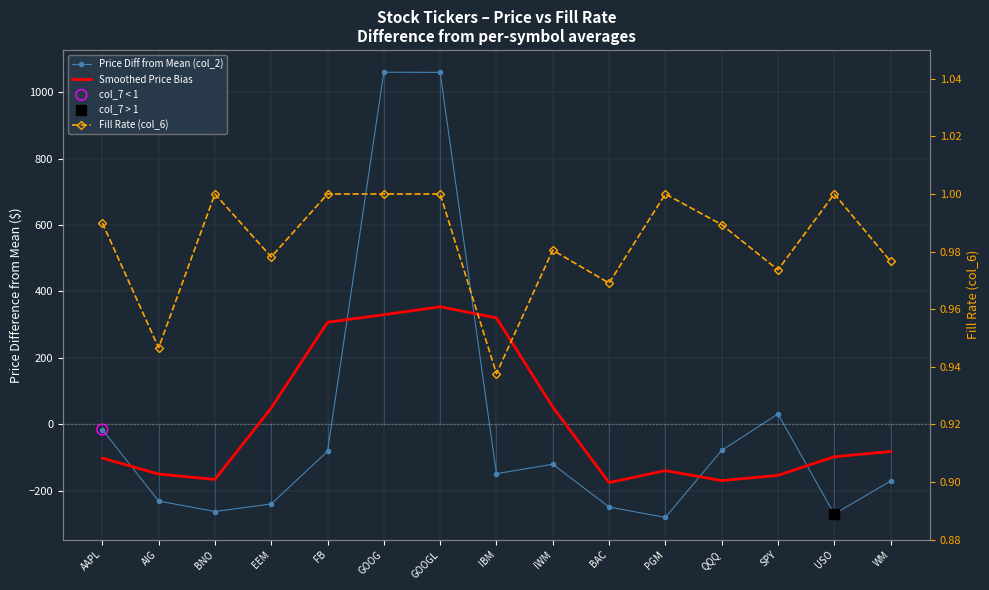

At how many categories does at least one series exceed -126?

15